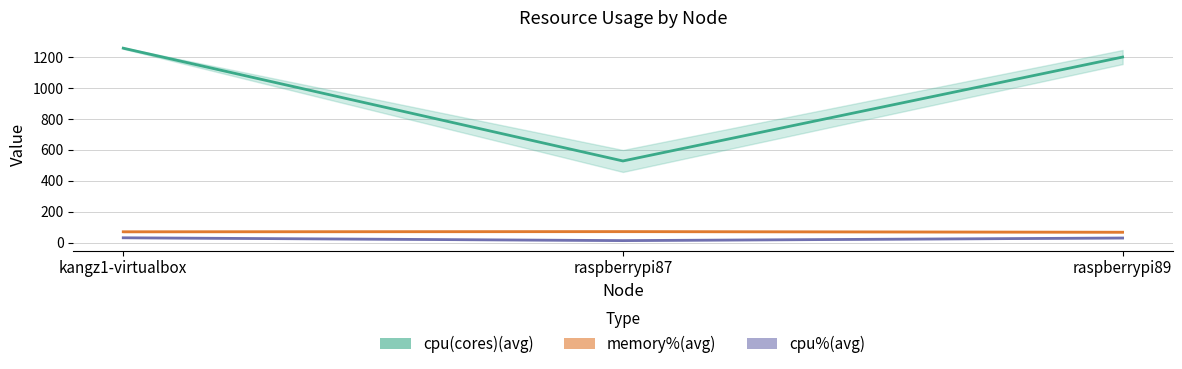

Does the chart have visible grid lines?

Yes